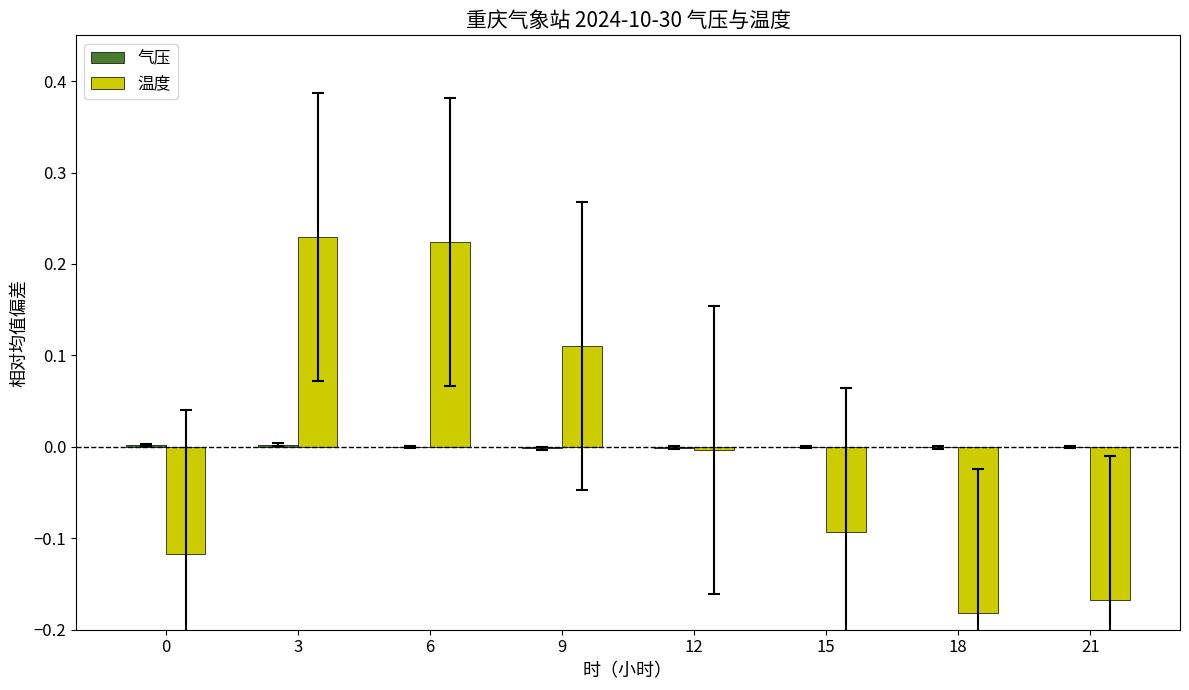

The 温度 series shows -0.2 at 0. True or false?

False